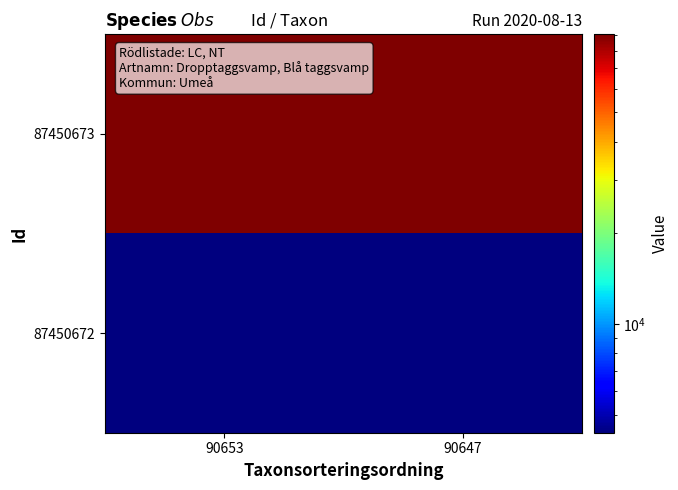

Count the number of data series in this chart.

2